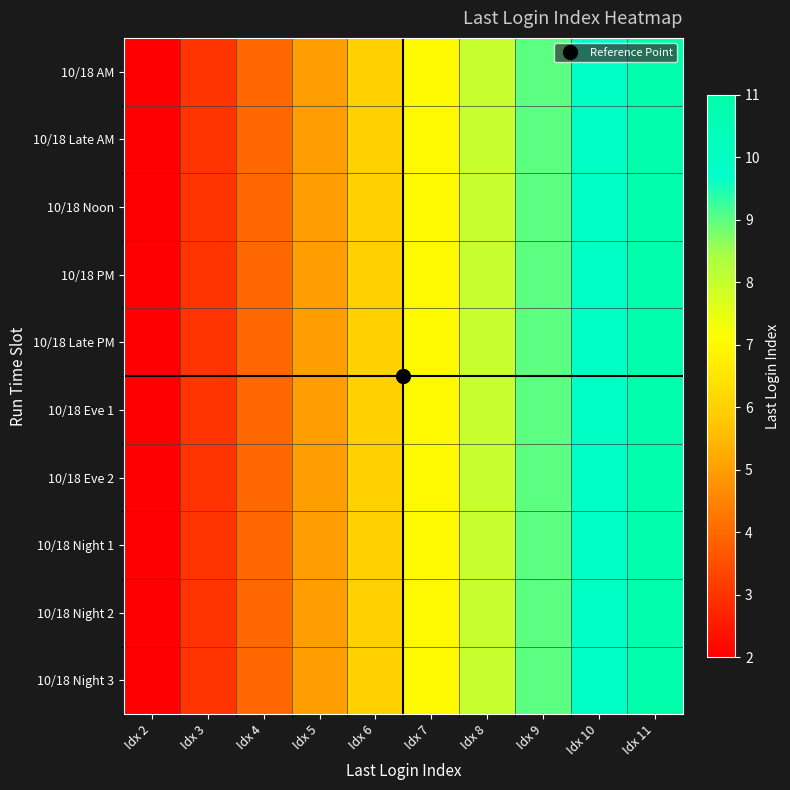

Reading right to left, extract all data points from this chart.

10/18 AM: Idx 11=11	Idx 10=10	Idx 9=9	Idx 8=8	Idx 7=7	Idx 6=6	Idx 5=5	Idx 4=4	Idx 3=3	Idx 2=2
10/18 Late AM: Idx 11=11	Idx 10=10	Idx 9=9	Idx 8=8	Idx 7=7	Idx 6=6	Idx 5=5	Idx 4=4	Idx 3=3	Idx 2=2
10/18 Noon: Idx 11=11	Idx 10=10	Idx 9=9	Idx 8=8	Idx 7=7	Idx 6=6	Idx 5=5	Idx 4=4	Idx 3=3	Idx 2=2
10/18 PM: Idx 11=11	Idx 10=10	Idx 9=9	Idx 8=8	Idx 7=7	Idx 6=6	Idx 5=5	Idx 4=4	Idx 3=3	Idx 2=2
10/18 Late PM: Idx 11=11	Idx 10=10	Idx 9=9	Idx 8=8	Idx 7=7	Idx 6=6	Idx 5=5	Idx 4=4	Idx 3=3	Idx 2=2
10/18 Eve 1: Idx 11=11	Idx 10=10	Idx 9=9	Idx 8=8	Idx 7=7	Idx 6=6	Idx 5=5	Idx 4=4	Idx 3=3	Idx 2=2
10/18 Eve 2: Idx 11=11	Idx 10=10	Idx 9=9	Idx 8=8	Idx 7=7	Idx 6=6	Idx 5=5	Idx 4=4	Idx 3=3	Idx 2=2
10/18 Night 1: Idx 11=11	Idx 10=10	Idx 9=9	Idx 8=8	Idx 7=7	Idx 6=6	Idx 5=5	Idx 4=4	Idx 3=3	Idx 2=2
10/18 Night 2: Idx 11=11	Idx 10=10	Idx 9=9	Idx 8=8	Idx 7=7	Idx 6=6	Idx 5=5	Idx 4=4	Idx 3=3	Idx 2=2
10/18 Night 3: Idx 11=11	Idx 10=10	Idx 9=9	Idx 8=8	Idx 7=7	Idx 6=6	Idx 5=5	Idx 4=4	Idx 3=3	Idx 2=2